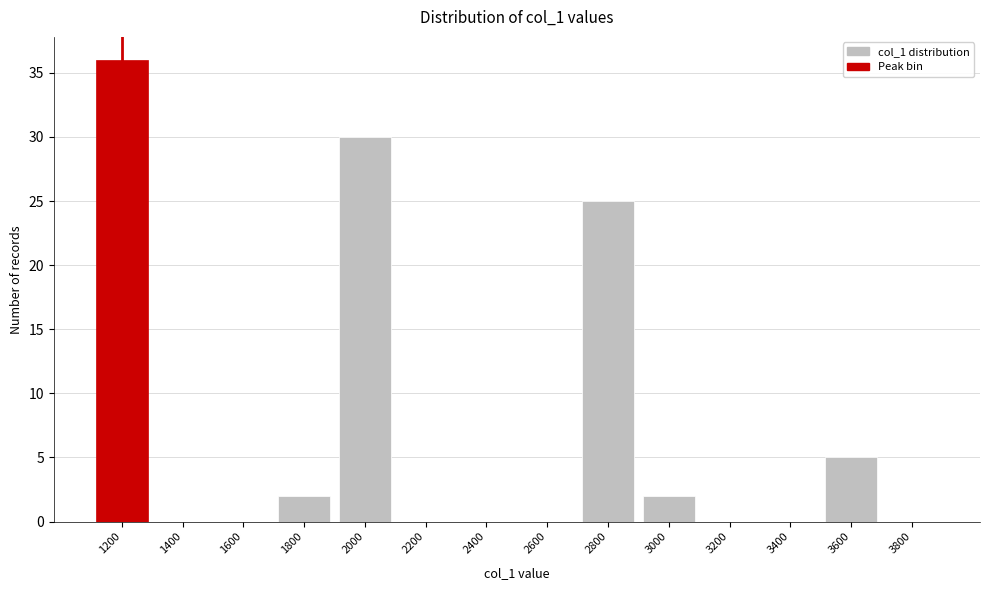

Reading left to right, what are all the values shown in this chart?

1200=36	1400=0	1600=0	1800=2	2000=30	2200=0	2400=0	2600=0	2800=25	3000=2	3200=0	3400=0	3600=5	3800=0